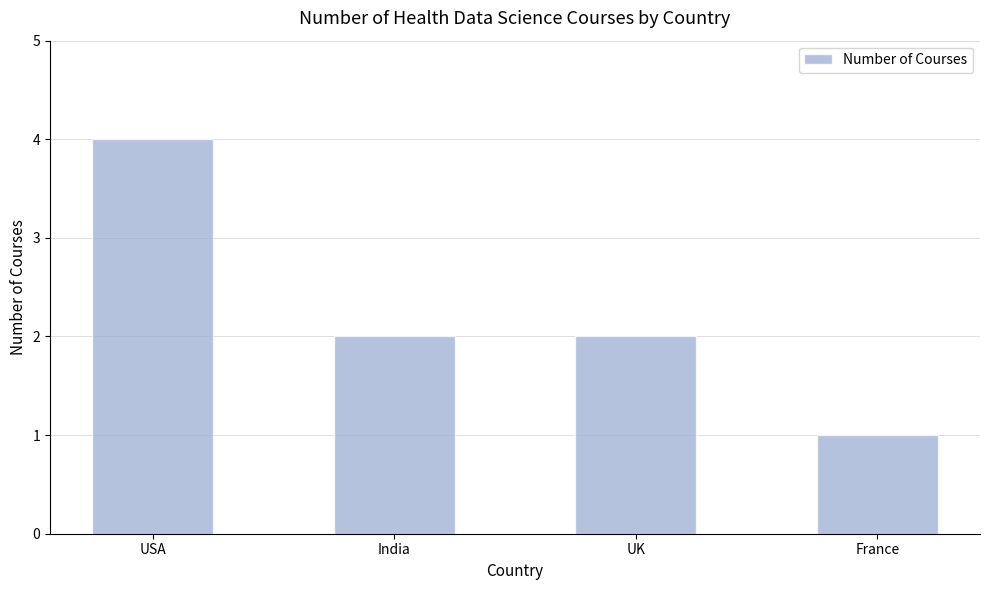

What is the label of the 4th bar from the left?

France